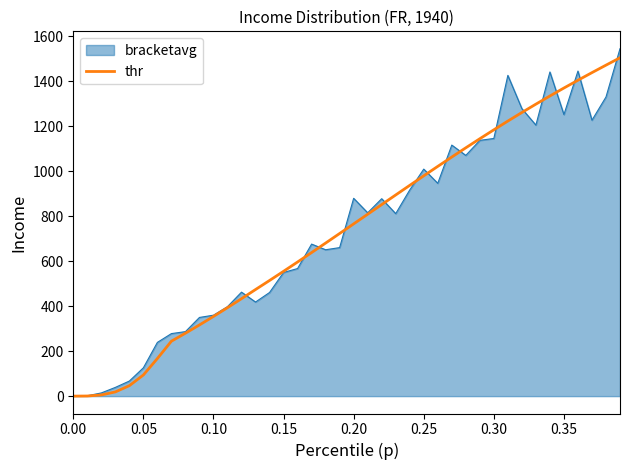

What is the highest value of the bracketavg series?

1544.7